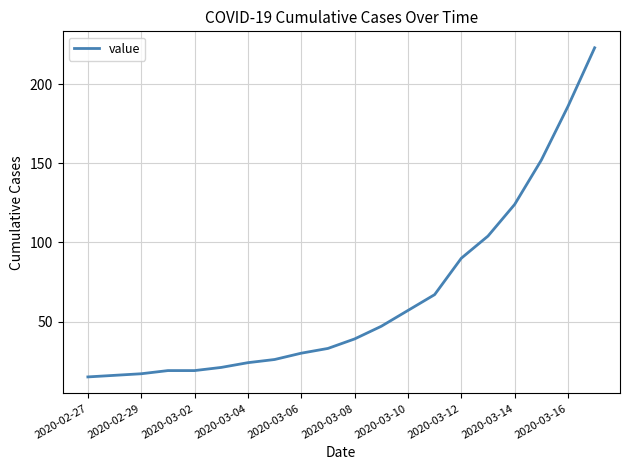

Reading left to right, list all the values displayed in this chart.

15	16	17	19	19	21	24	26	30	33	39	47	57	67	90	104	124	152	186	223